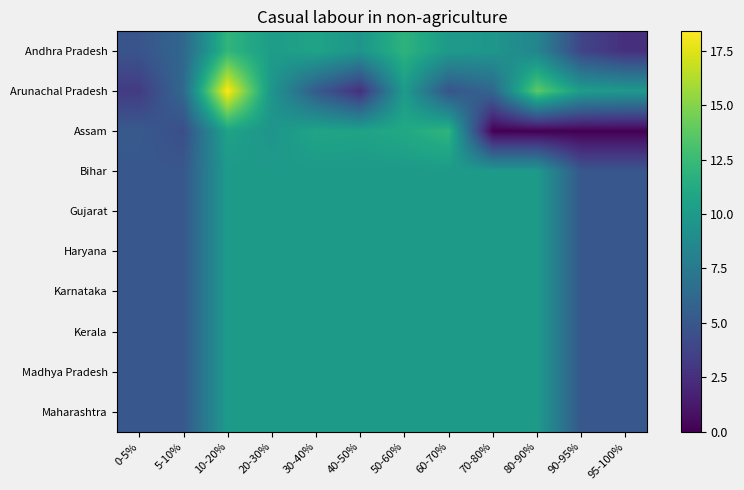

Reading left to right, transcribe all the data shown in this chart.

Andhra Pradesh: 0-5%=4.8	5-10%=6.1	10-20%=12.1	20-30%=10.2	30-40%=10.7	40-50%=9.7	50-60%=11.9	60-70%=10.0	70-80%=9.7	80-90%=8.4	90-95%=3.8	95-100%=2.5
Arunachal Pradesh: 0-5%=3.2	5-10%=6.2	10-20%=18.4	20-30%=9.6	30-40%=5.3	40-50%=2.5	50-60%=10.1	60-70%=4.8	70-80%=6.1	80-90%=13.8	90-95%=10.2	95-100%=9.9
Assam: 0-5%=5.2	5-10%=4.4	10-20%=10.6	20-30%=9.6	30-40%=10.8	40-50%=10.6	50-60%=11.1	60-70%=12.0	70-80%=0.0	80-90%=0.0	90-95%=0.0	95-100%=0.0
Bihar: 0-5%=5.0	5-10%=5.0	10-20%=10.0	20-30%=10.0	30-40%=10.0	40-50%=10.0	50-60%=10.0	60-70%=10.0	70-80%=10.0	80-90%=10.0	90-95%=5.0	95-100%=5.0
Gujarat: 0-5%=5.0	5-10%=5.0	10-20%=10.0	20-30%=10.0	30-40%=10.0	40-50%=10.0	50-60%=10.0	60-70%=10.0	70-80%=10.0	80-90%=10.0	90-95%=5.0	95-100%=5.0
Haryana: 0-5%=5.0	5-10%=5.0	10-20%=10.0	20-30%=10.0	30-40%=10.0	40-50%=10.0	50-60%=10.0	60-70%=10.0	70-80%=10.0	80-90%=10.0	90-95%=5.0	95-100%=5.0
Karnataka: 0-5%=5.0	5-10%=5.0	10-20%=10.0	20-30%=10.0	30-40%=10.0	40-50%=10.0	50-60%=10.0	60-70%=10.0	70-80%=10.0	80-90%=10.0	90-95%=5.0	95-100%=5.0
Kerala: 0-5%=5.0	5-10%=5.0	10-20%=10.0	20-30%=10.0	30-40%=10.0	40-50%=10.0	50-60%=10.0	60-70%=10.0	70-80%=10.0	80-90%=10.0	90-95%=5.0	95-100%=5.0
Madhya Pradesh: 0-5%=5.0	5-10%=5.0	10-20%=10.0	20-30%=10.0	30-40%=10.0	40-50%=10.0	50-60%=10.0	60-70%=10.0	70-80%=10.0	80-90%=10.0	90-95%=5.0	95-100%=5.0
Maharashtra: 0-5%=5.0	5-10%=5.0	10-20%=10.0	20-30%=10.0	30-40%=10.0	40-50%=10.0	50-60%=10.0	60-70%=10.0	70-80%=10.0	80-90%=10.0	90-95%=5.0	95-100%=5.0